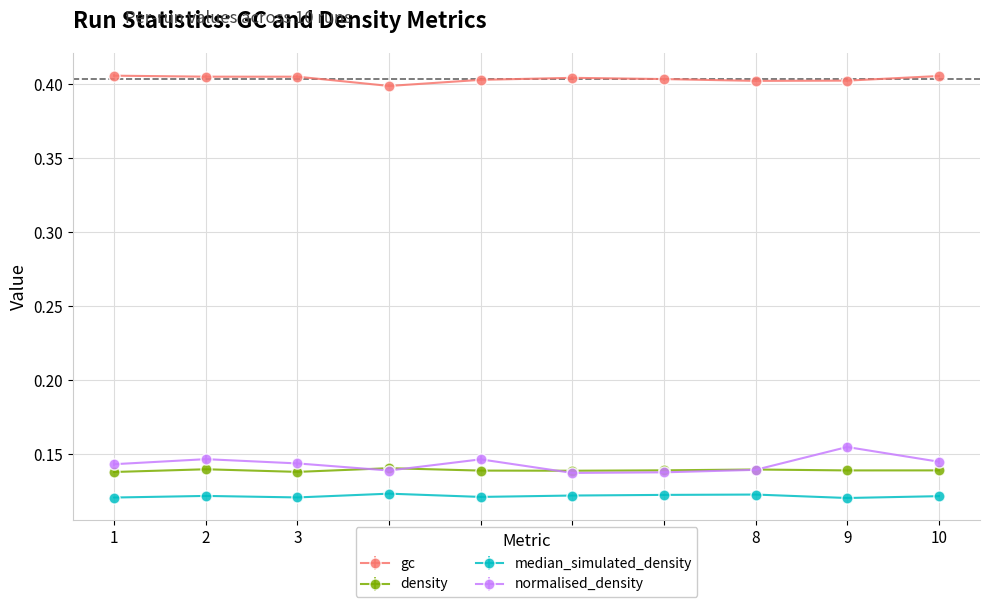

True or false: normalised_density has more than 1 points higher than both neighbors.

True